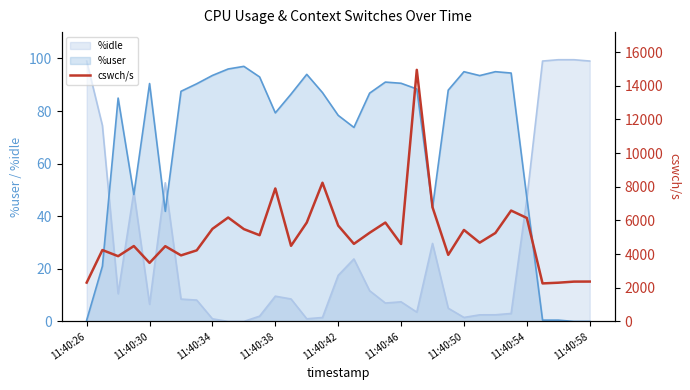

Reading left to right, list all the values displayed in this chart.

2307	4241	3877	4479	3478	4470	3924	4222	5499	6173	5484	5122	7899	4492	5873	8239	5693	4608	5267	5873	4598	14943	6782	3955	5435	4679	5254	6586	6146	2259	2301	2366	2369